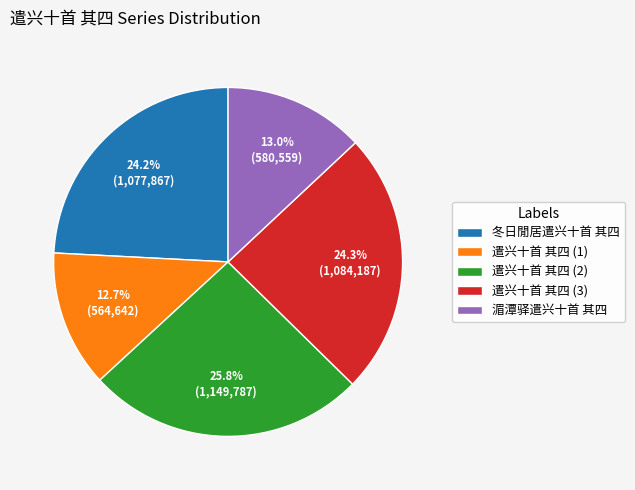

Which slice is the largest?

遣兴十首 其四 (2)